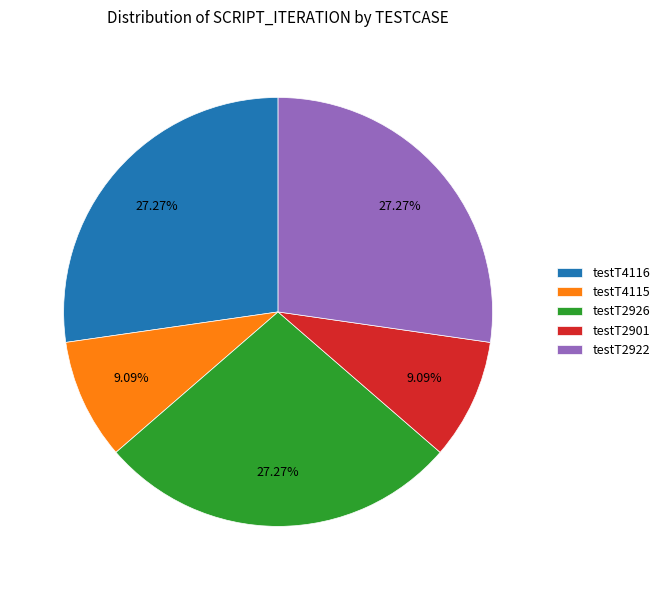

To the nearest percent, what is the combined percentage of testT2922 and testT4115?

36%